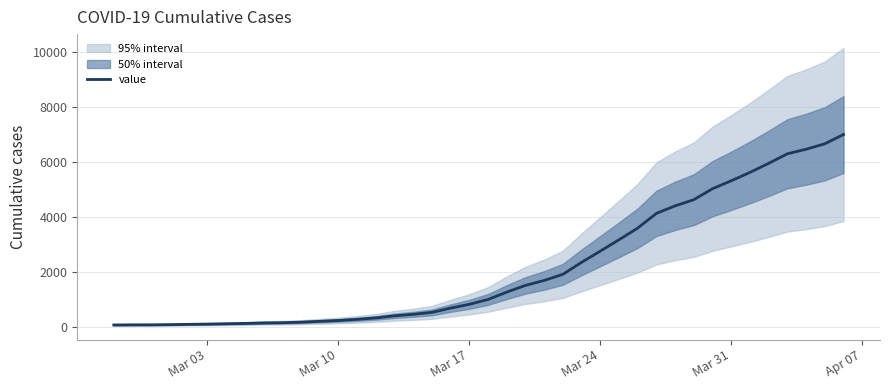

What is the maximum value for value?

7003